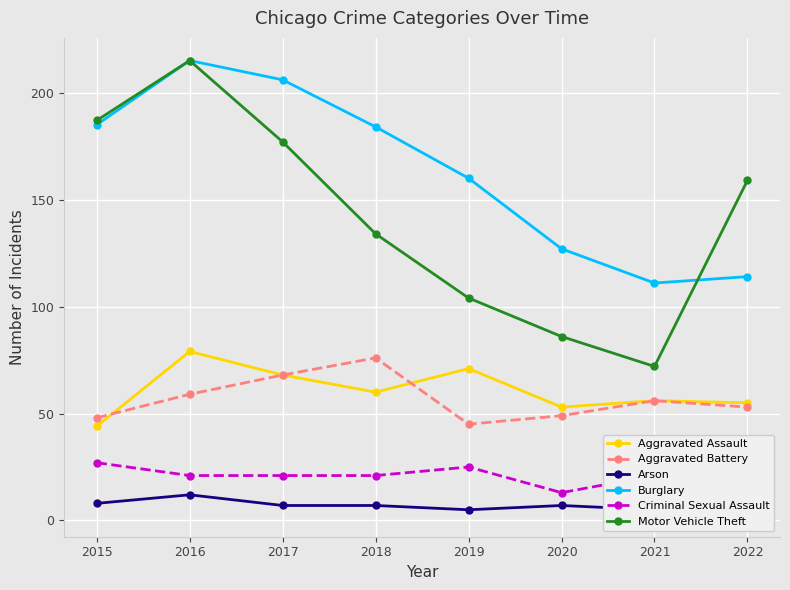

True or false: Criminal Sexual Assault has more than 0 interior local peaks.

True